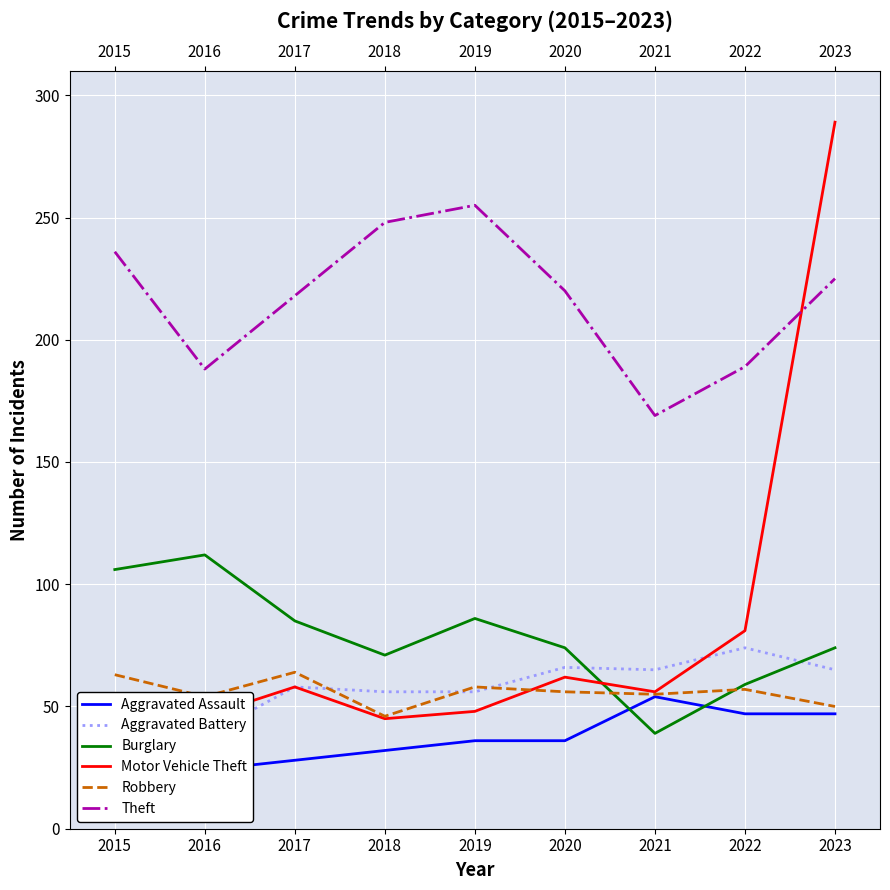

True or false: Burglary has more than 0 points higher than both neighbors.

True